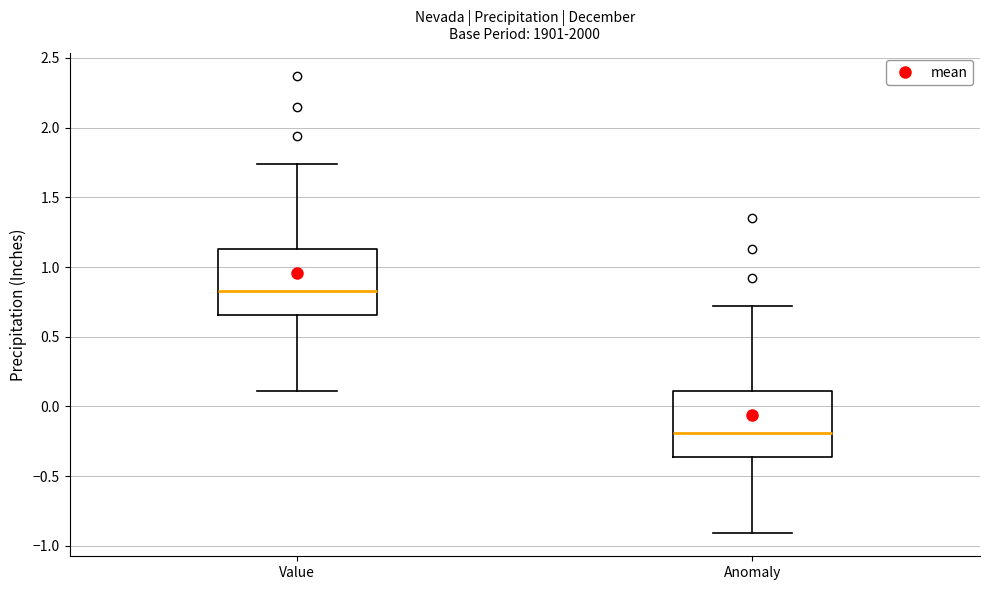

Which box has the lowest median line?

Anomaly